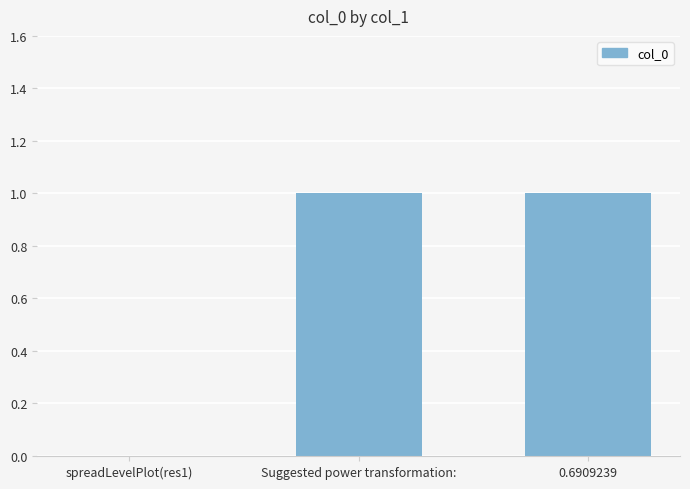

What is the ratio of the value at Suggested power transformation: to the value at 0.6909239?

1.0